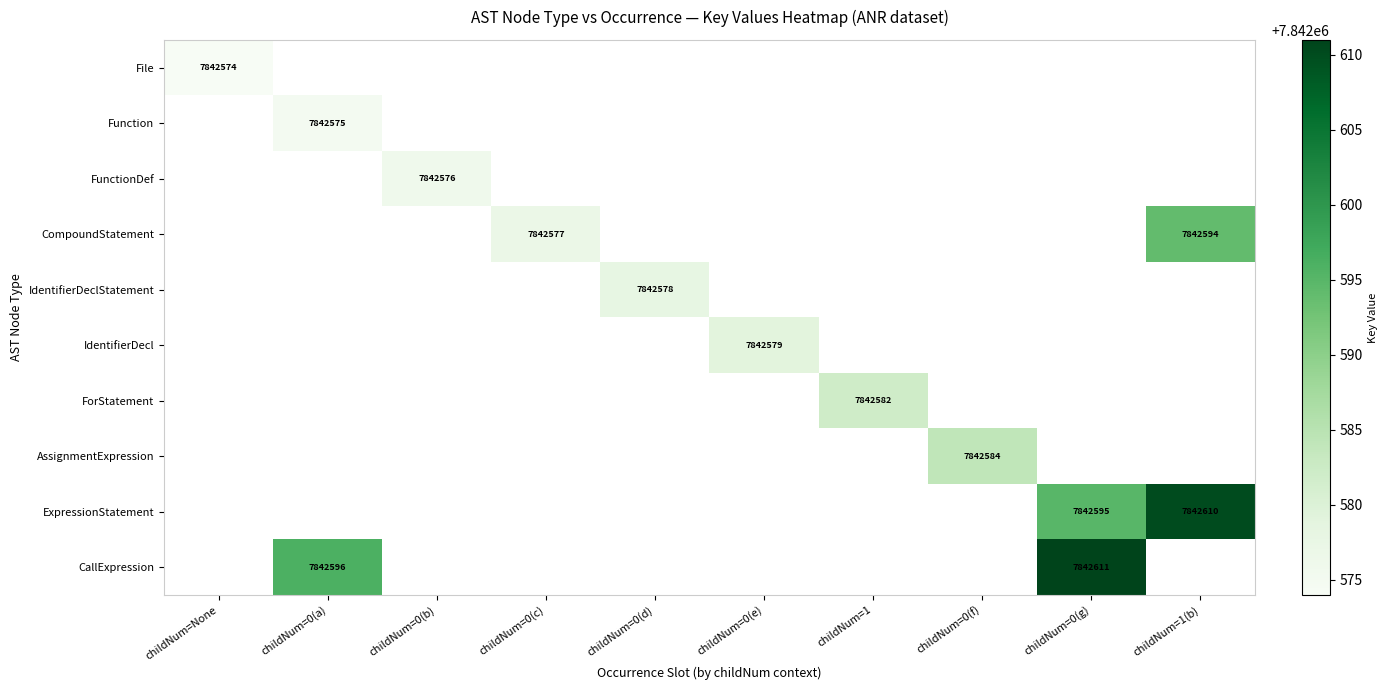

The value of ExpressionStatement at childNum=0(g) is 11648051. True or false?

False